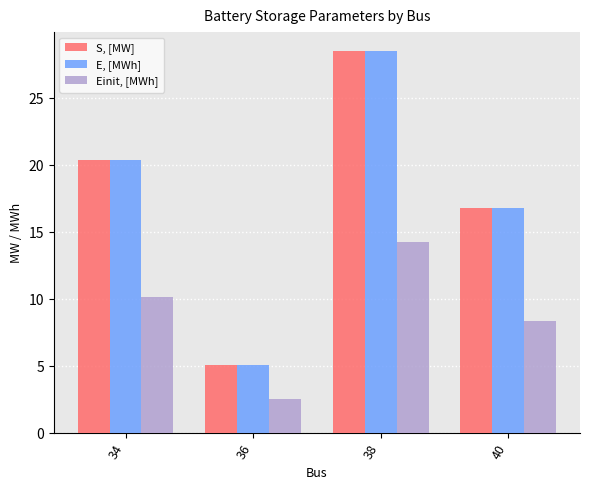

Is it true that E, [MWh] equals 28.5 at 38?

True